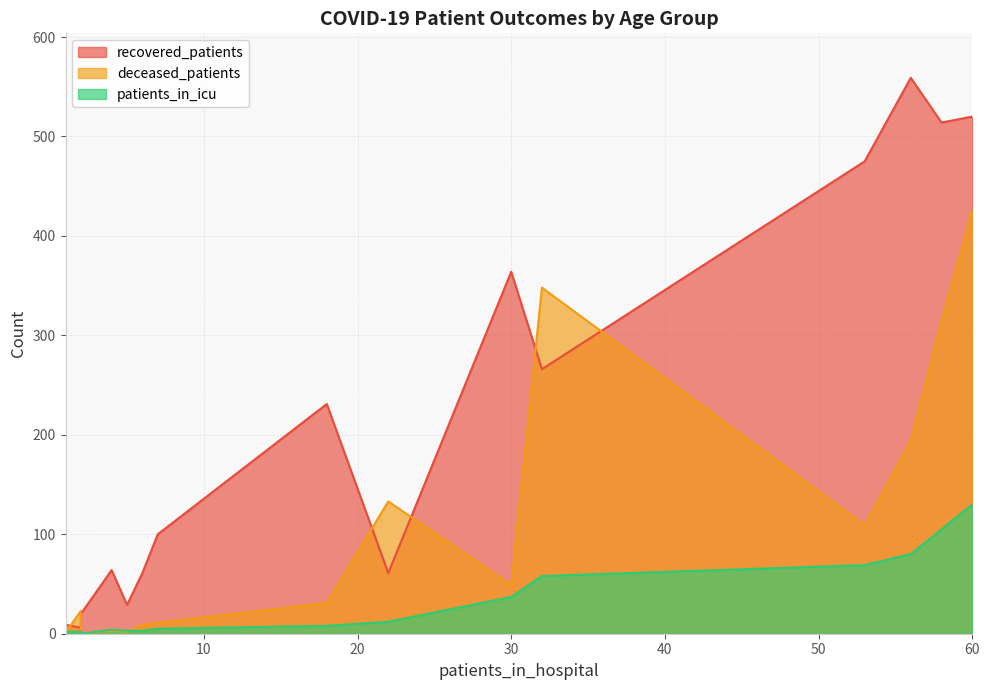

Which series has the largest total across all categories?

recovered_patients